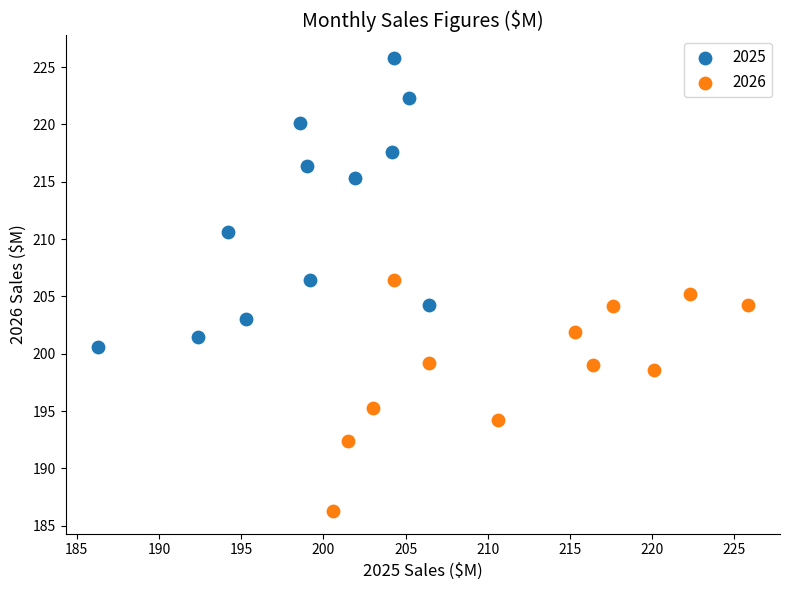

Which series contains the highest Y value?

2025